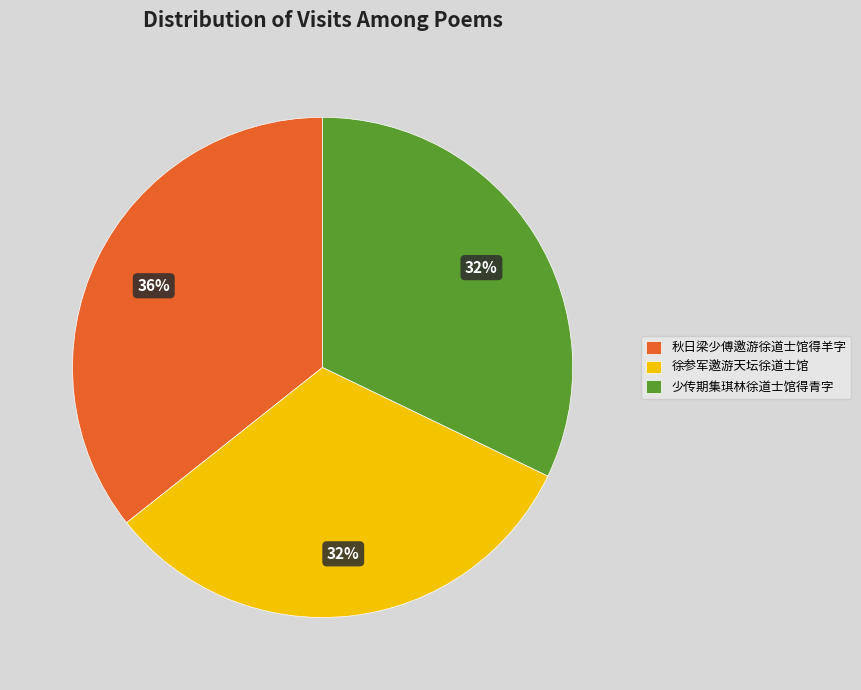

To the nearest percent, what is the difference between the largest and smallest slice percentages?

4%